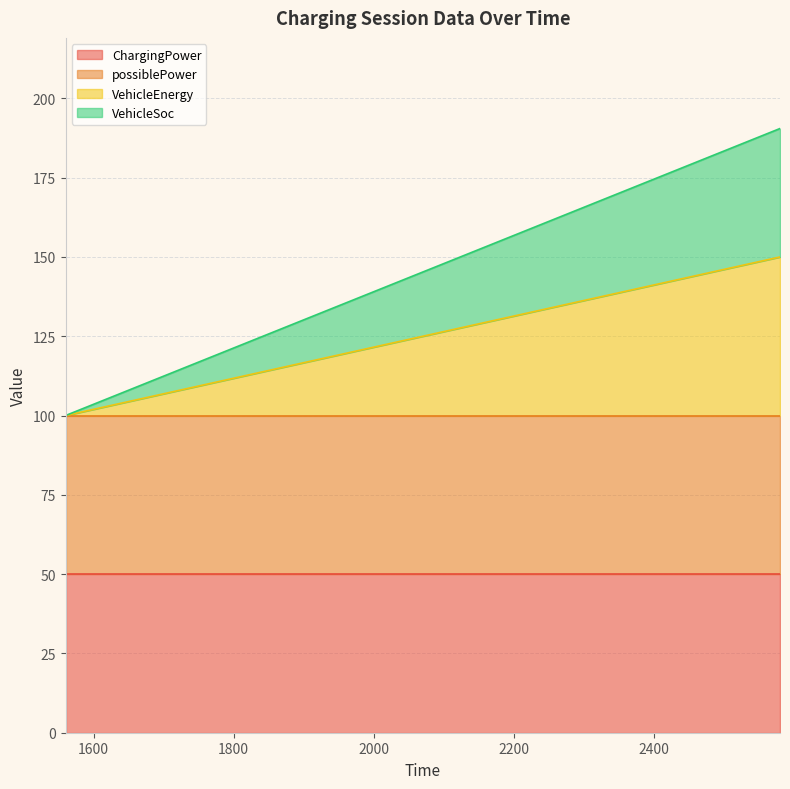

Between 1680 and 2460, which series saw the biggest shift?

VehicleSoc